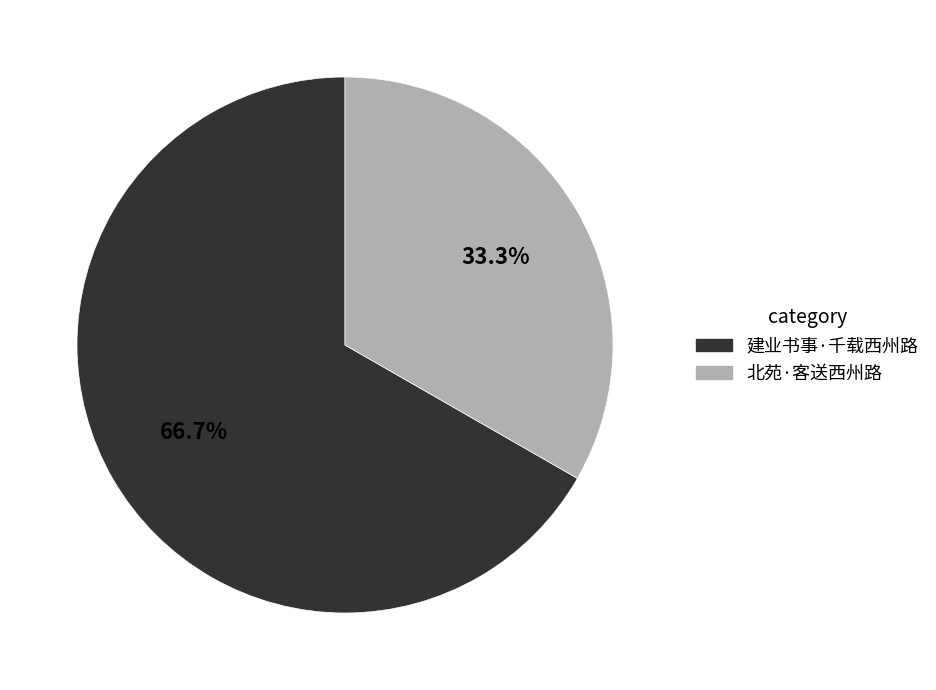

To the nearest percent, what is the difference between the largest and smallest slice percentages?

33%